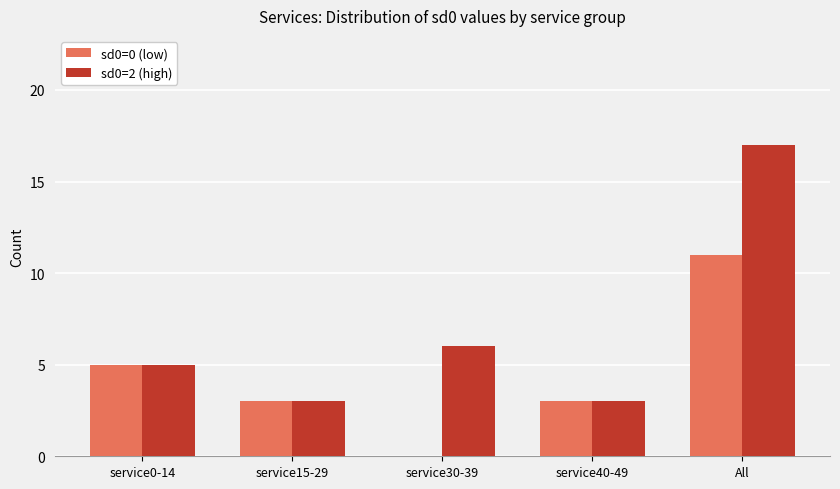

The value of sd0=0 (low) at service30-39 is 0. True or false?

True